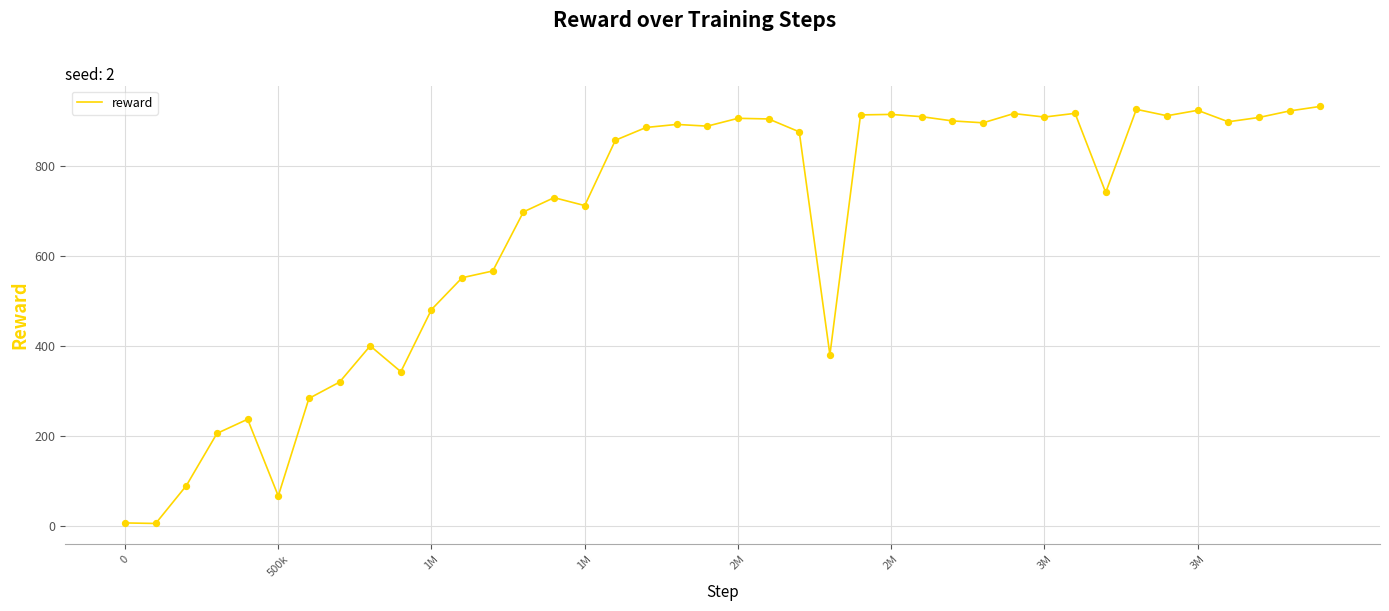

What is the maximum value shown in the chart?

933.3